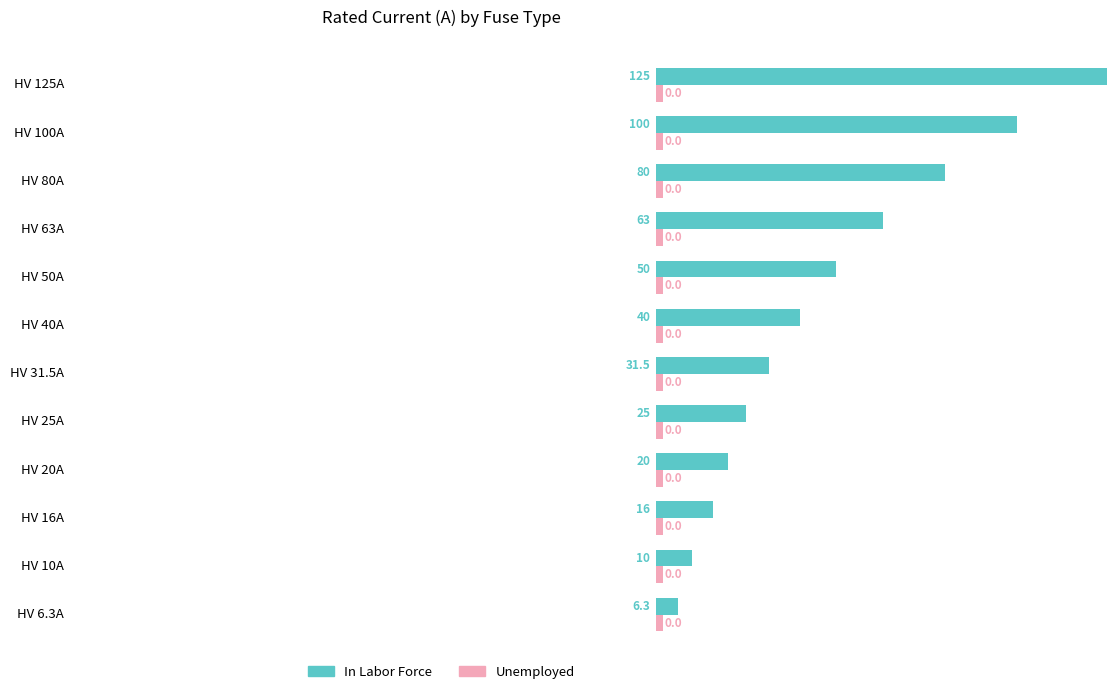

The value of Unemployed at 0 is 0.2. True or false?

False